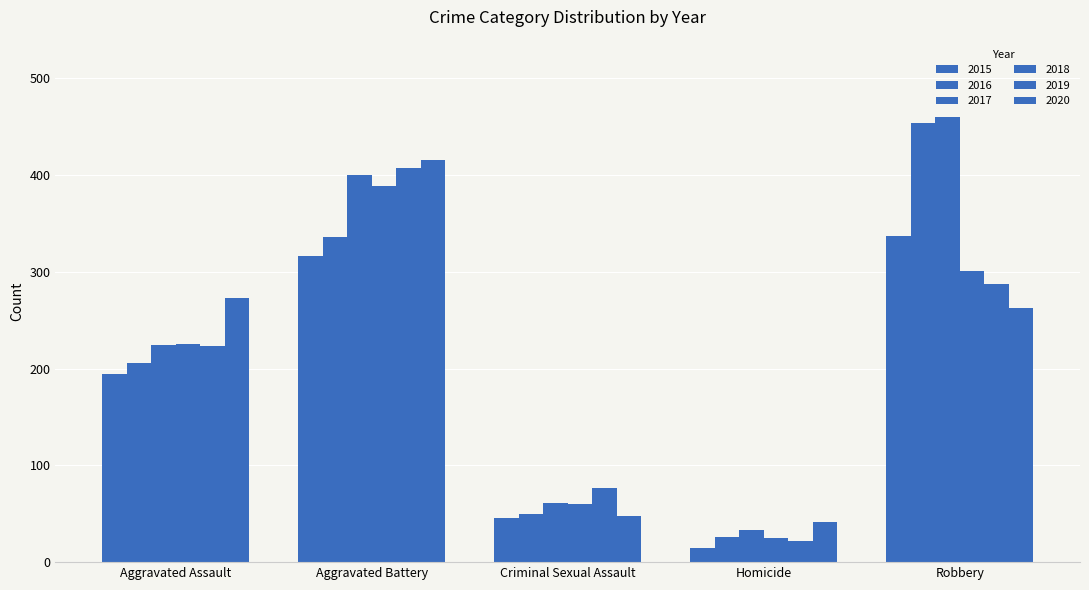

What is the sum of all 2018 values?

1000